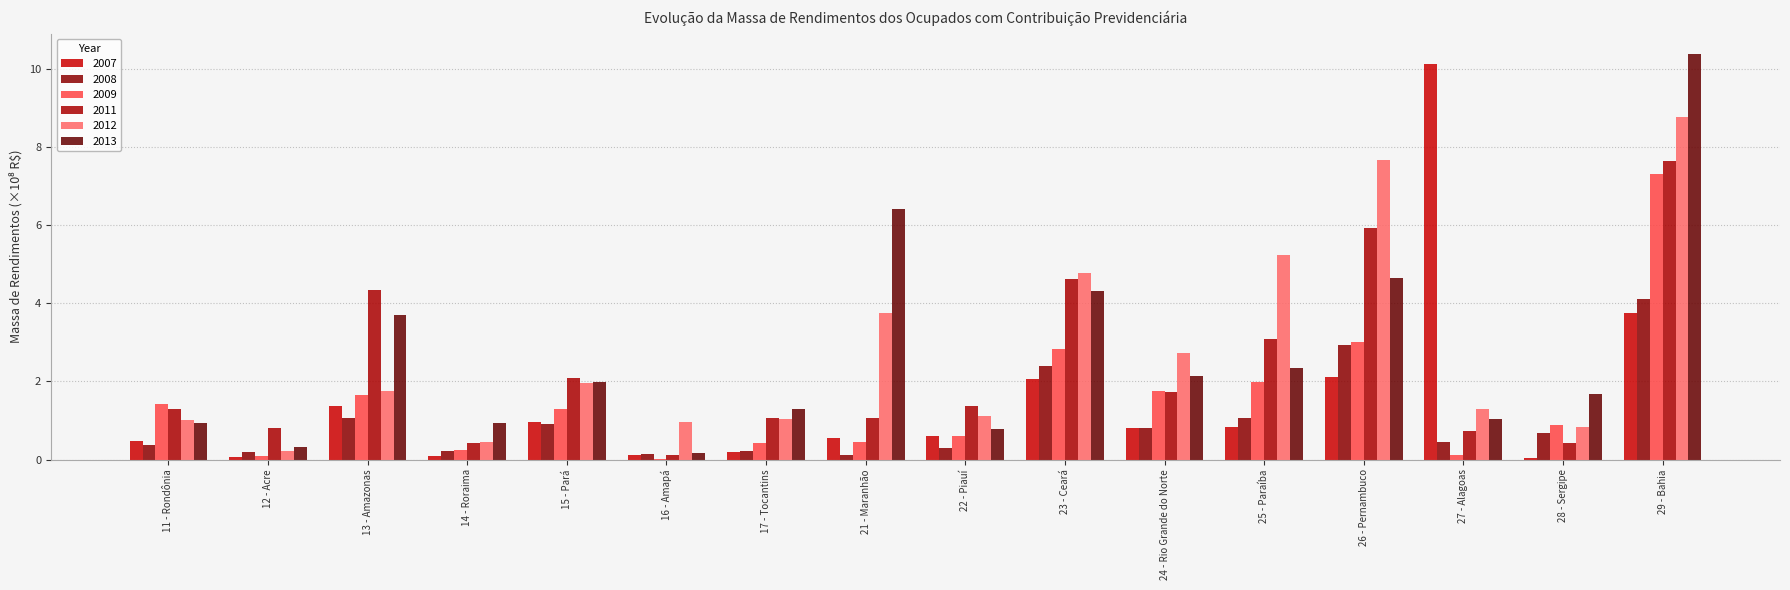

How many data points does each series have?

16